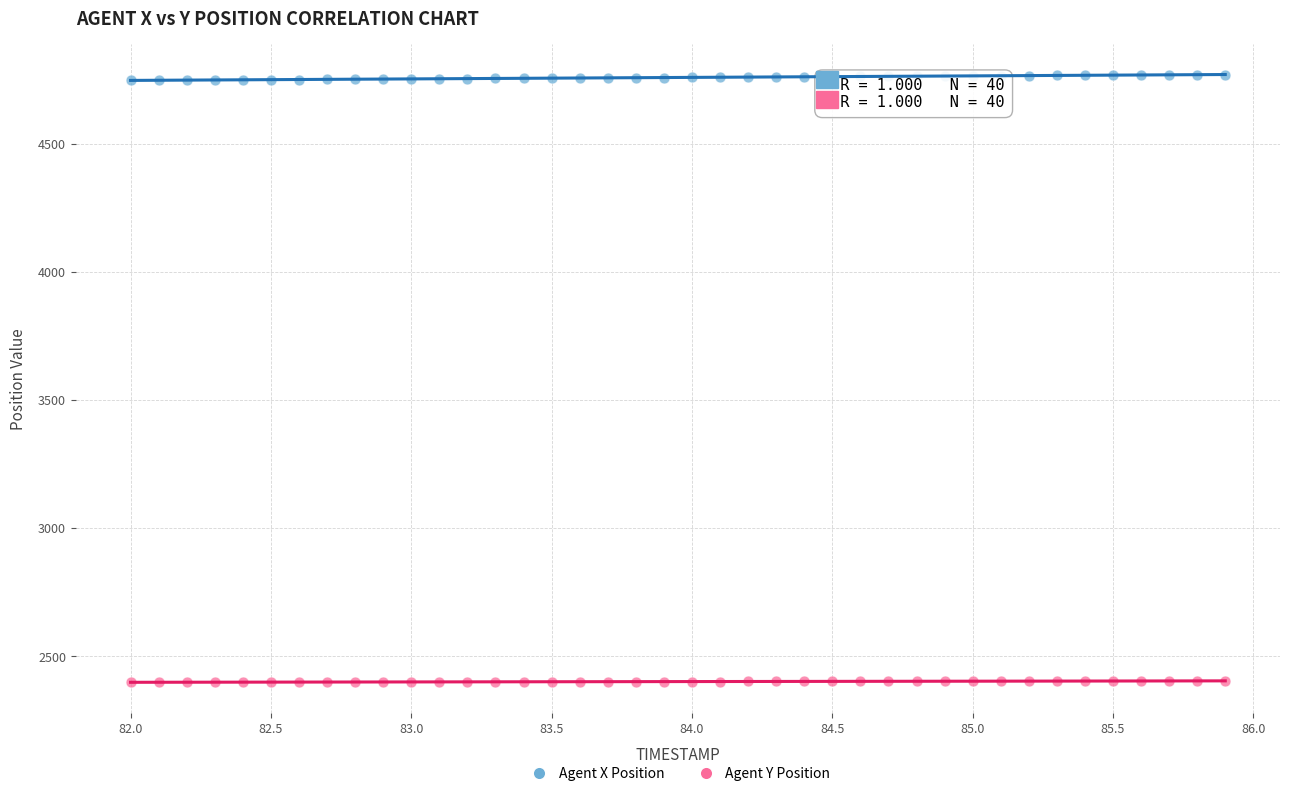

Which series contains the lowest Y value?

Agent Y Position